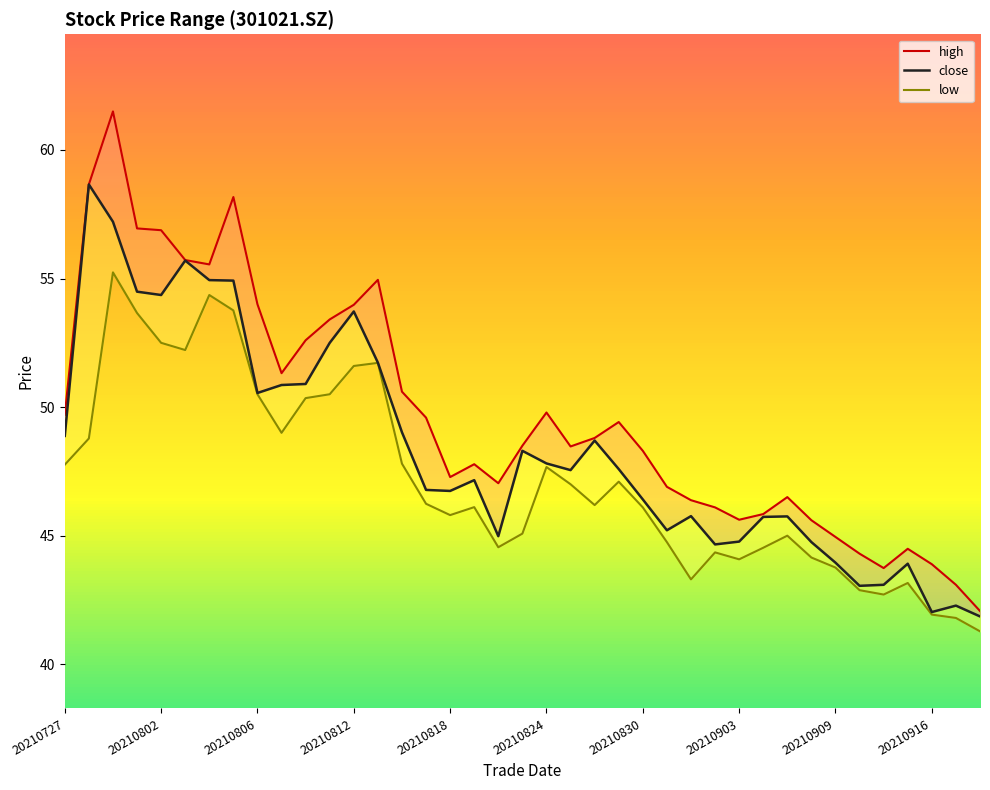

Which series has the largest total across all categories?

high